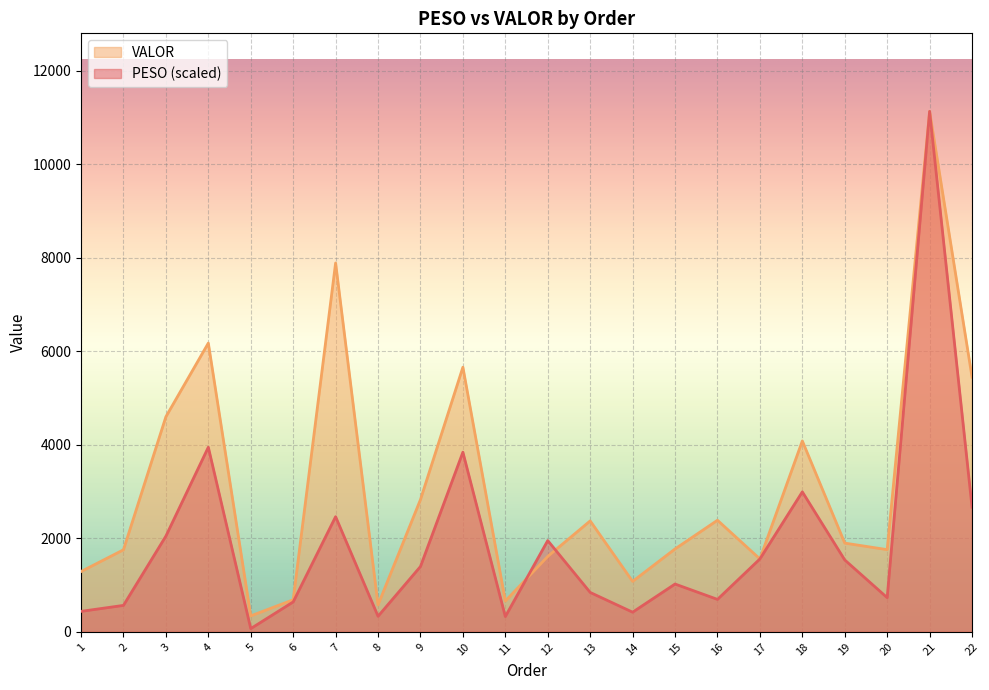

Between which two adjacent categories do VALOR and PESO first intersect?

11 and 12